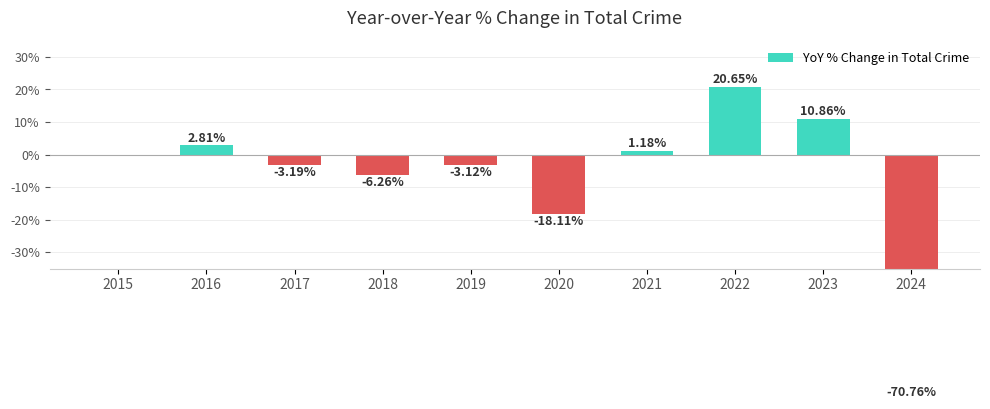

What is the smallest value displayed?

-70.8